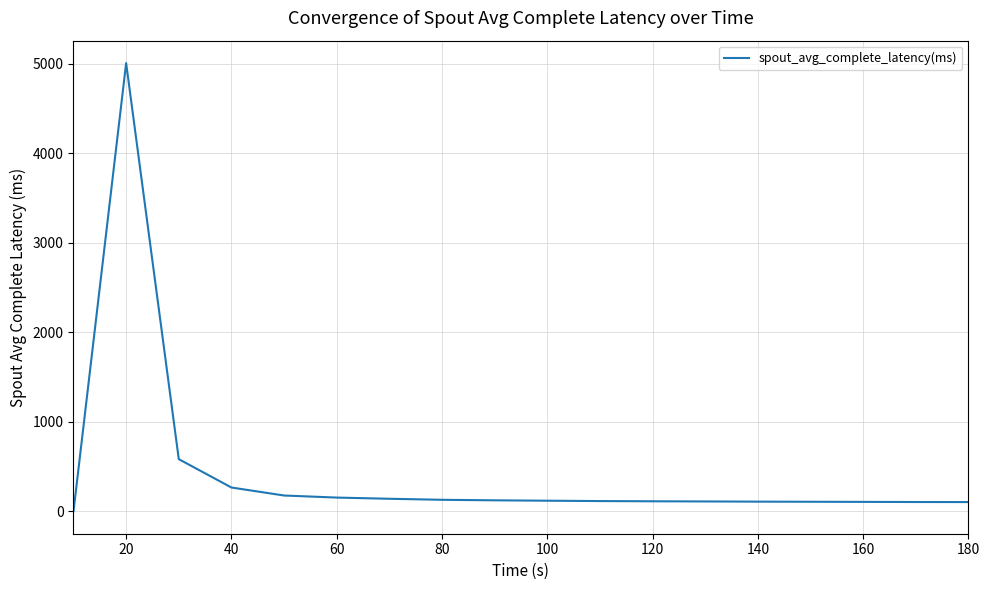

What is the difference between the maximum and minimum values?

5006.8